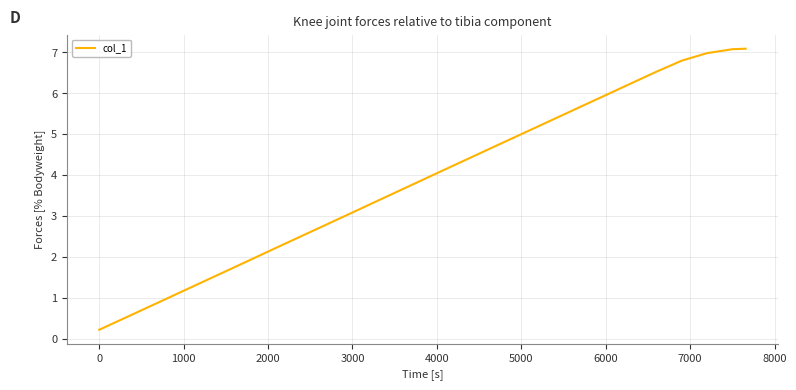

What is the maximum value shown in the chart?

7.1